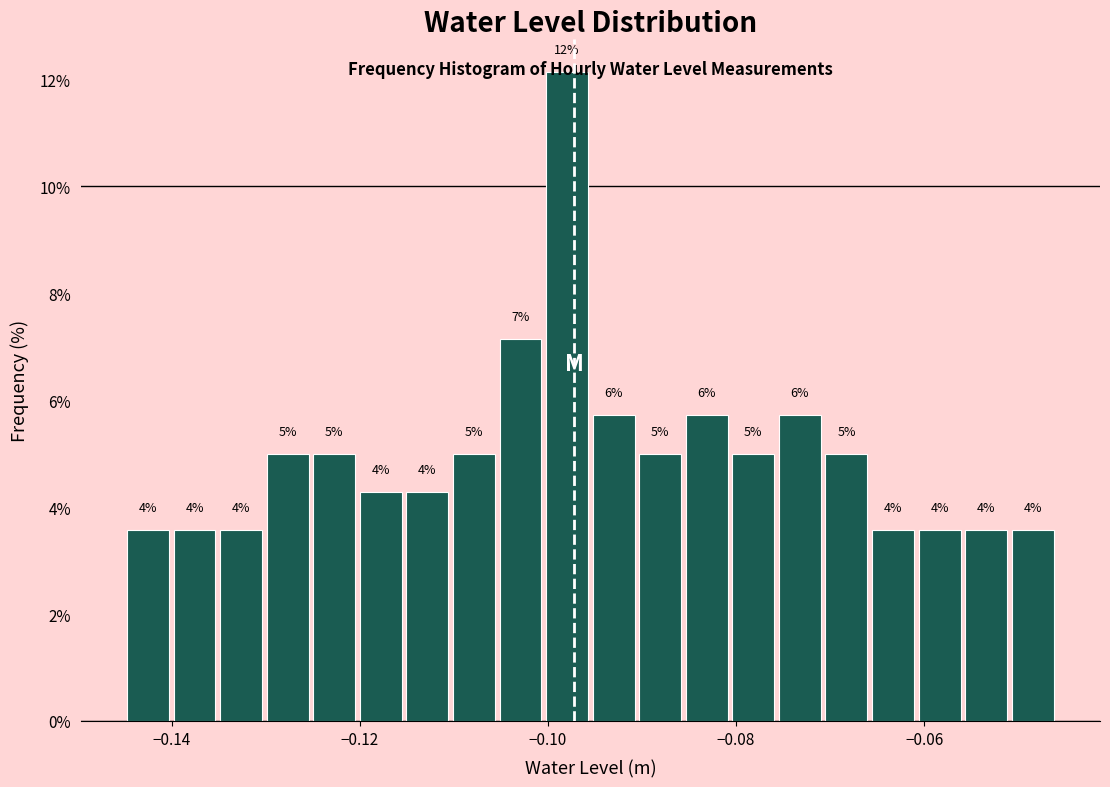

Read against the x-axis, roughly where is the centre of the tallest bar?

-0.098